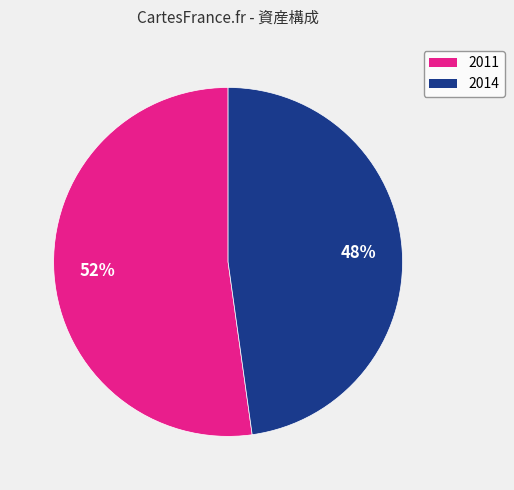

Approximately how many times larger is the value at 2014 compared to 2011?

0.9